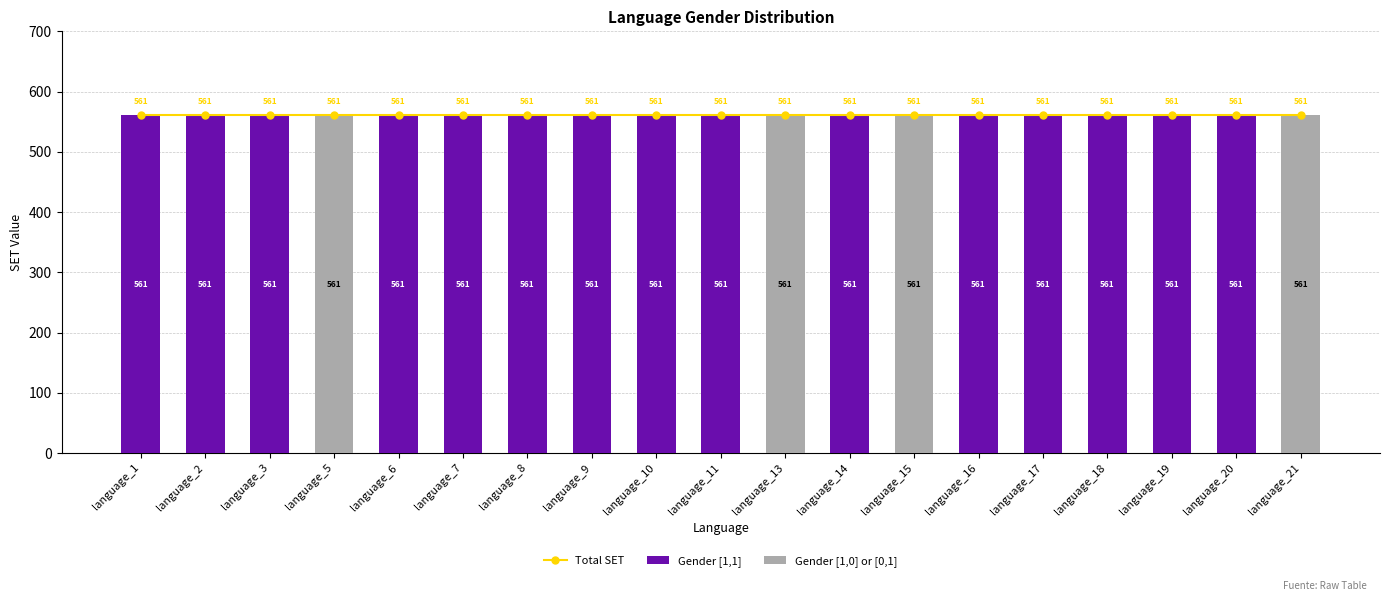

Reading right to left, transcribe all the data shown in this chart.

Total SET: language_21=561	language_20=561	language_19=561	language_18=561	language_17=561	language_16=561	language_15=561	language_14=561	language_13=561	language_11=561	language_10=561	language_9=561	language_8=561	language_7=561	language_6=561	language_5=561	language_3=561	language_2=561	language_1=561
Gender [1,1]: language_21=0	language_20=561	language_19=561	language_18=561	language_17=561	language_16=561	language_15=0	language_14=561	language_13=0	language_11=561	language_10=561	language_9=561	language_8=561	language_7=561	language_6=561	language_5=0	language_3=561	language_2=561	language_1=561
Gender [1,0] or [0,1]: language_21=561	language_20=0	language_19=0	language_18=0	language_17=0	language_16=0	language_15=561	language_14=0	language_13=561	language_11=0	language_10=0	language_9=0	language_8=0	language_7=0	language_6=0	language_5=561	language_3=0	language_2=0	language_1=0